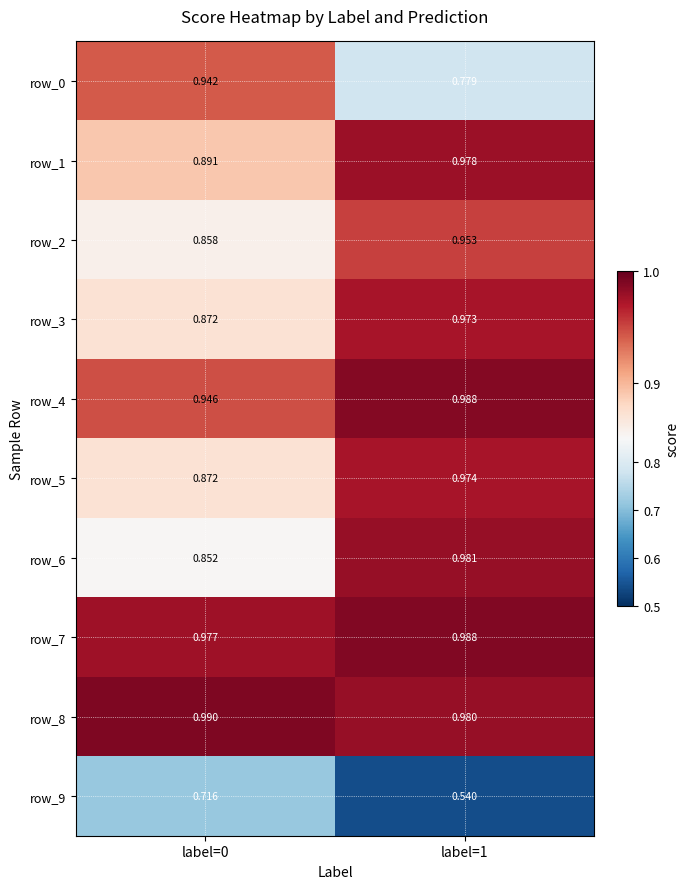

At which category is the sum across all series the highest?

label=1